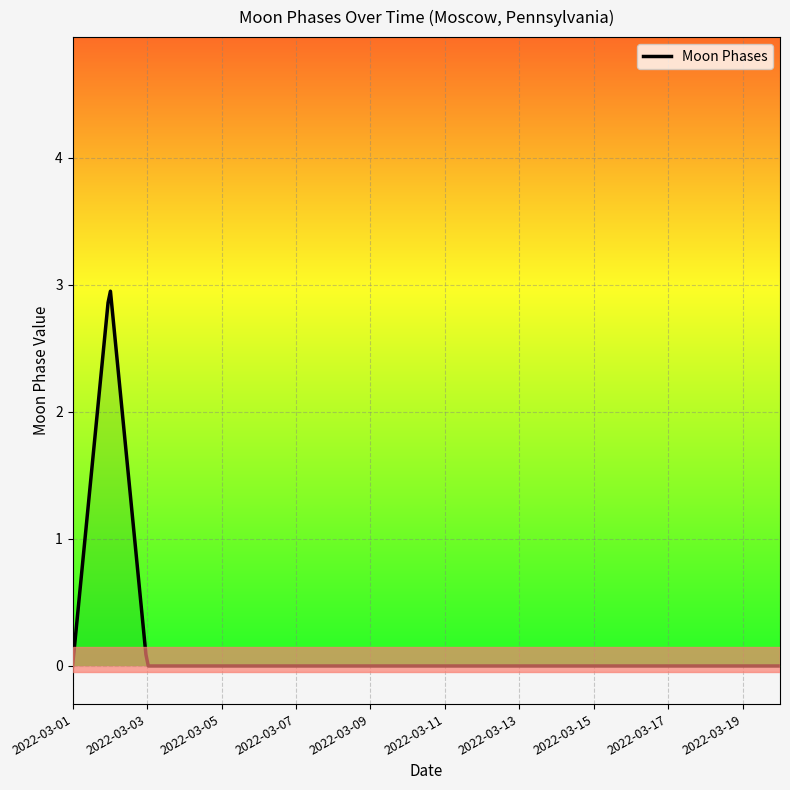

What is the difference between the maximum and minimum values?

2.9